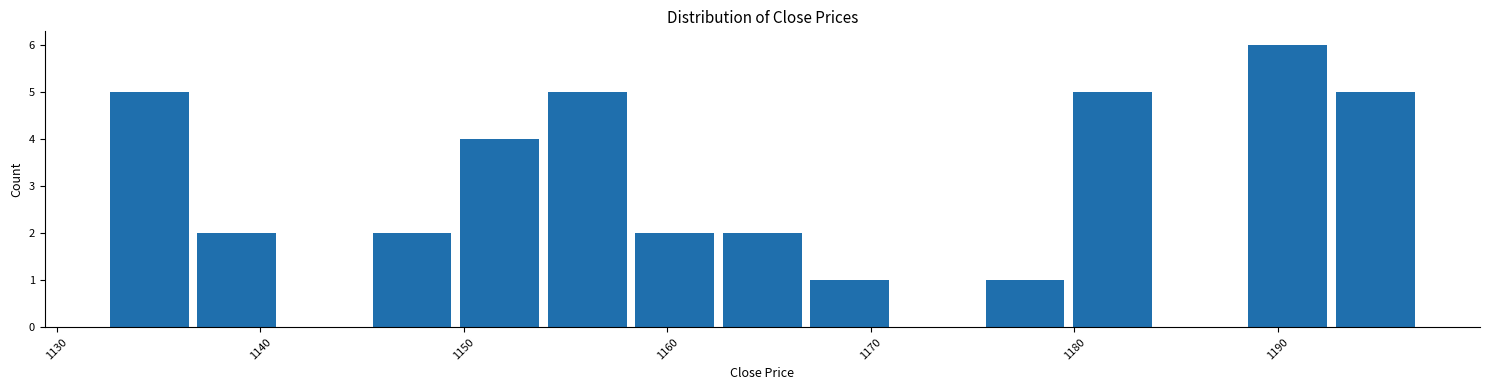

Reading left to right, transcribe this chart: for each bar, give the range it covers on the x-axis and its height. Neither the bar edges nor the heights are printed on the chart, so give them approximately, as read against the axes.

1133 to 1137: 5
1137 to 1141: 2
1141 to 1146: 0
1146 to 1150: 2
1150 to 1154: 4
1154 to 1158: 5
1158 to 1163: 2
1163 to 1167: 2
1167 to 1171: 1
1171 to 1176: 0
1176 to 1180: 1
1180 to 1184: 5
1184 to 1189: 0
1189 to 1193: 6
1193 to 1197: 5